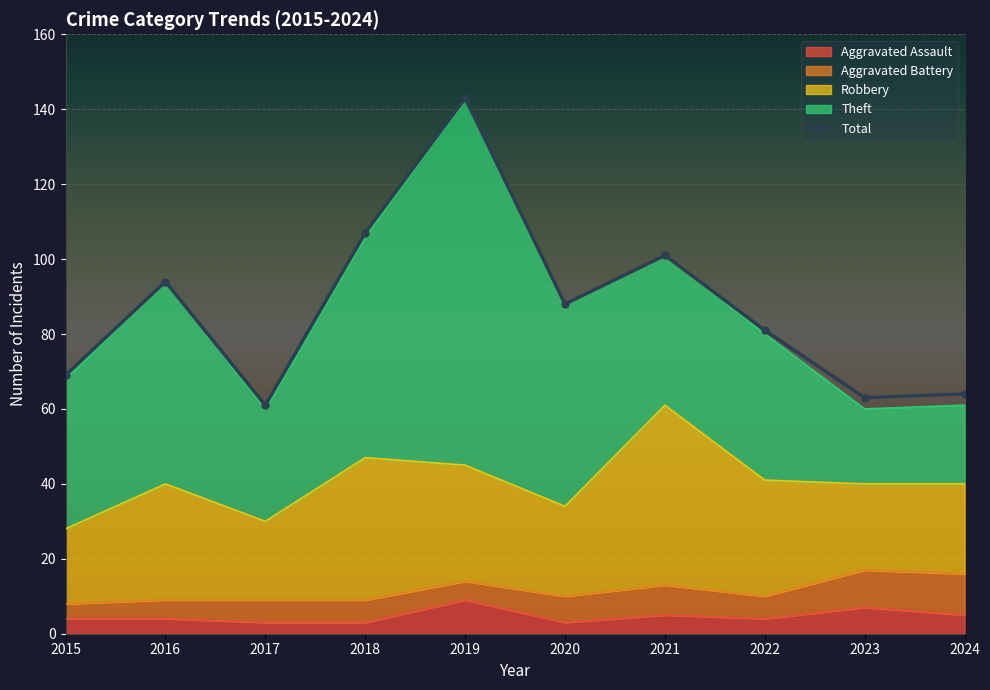

At which category does Theft reach its first local valley?

2017